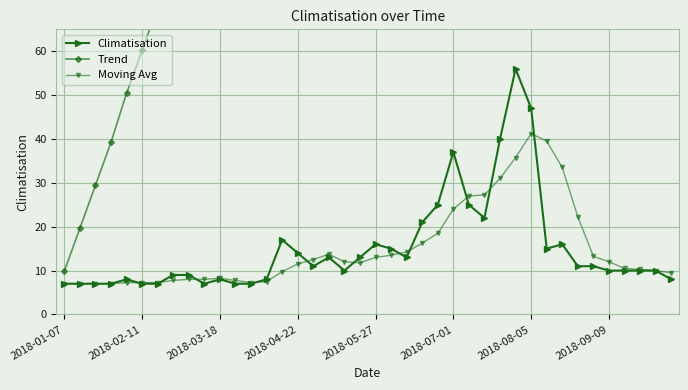

Between 2018-01-07 and 26, which is larger?

26